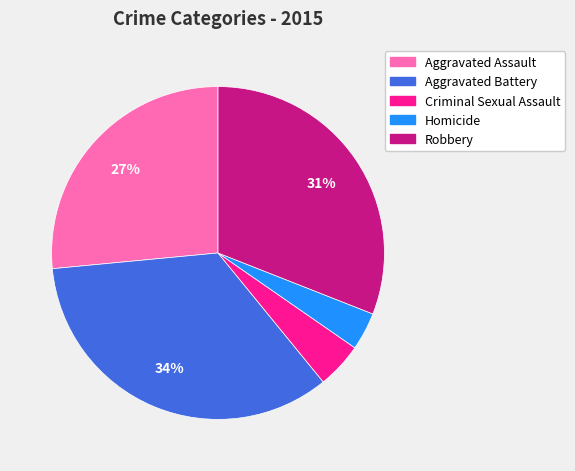

Between Aggravated Assault and Homicide, which is larger?

Aggravated Assault